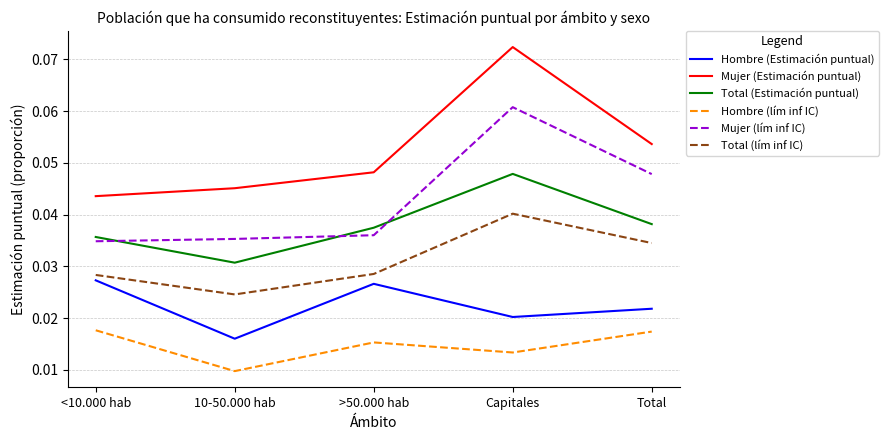

At how many categories does at least one series exceed 0?

5